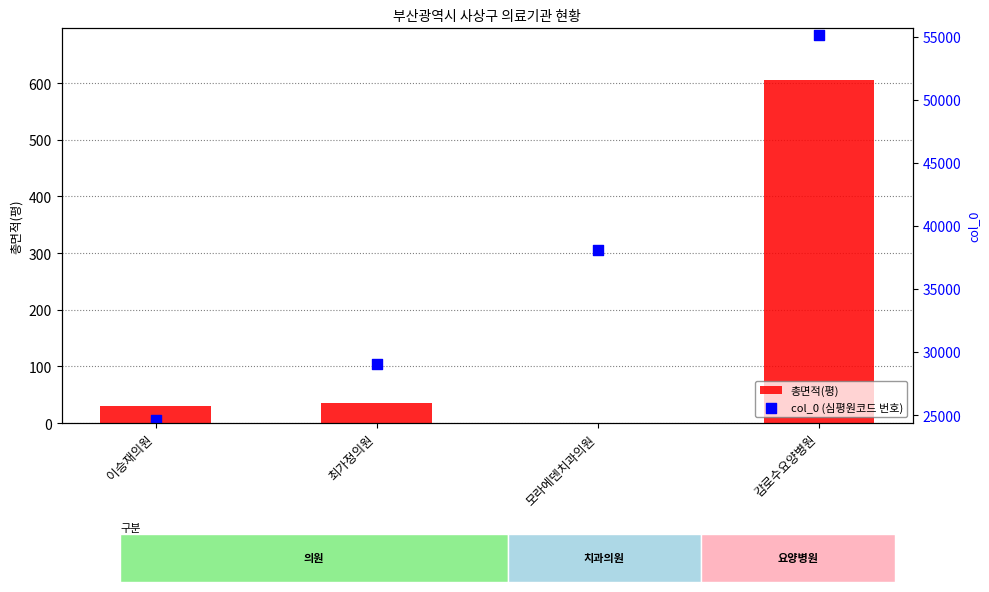

At how many categories does at least one series exceed 6940?

4